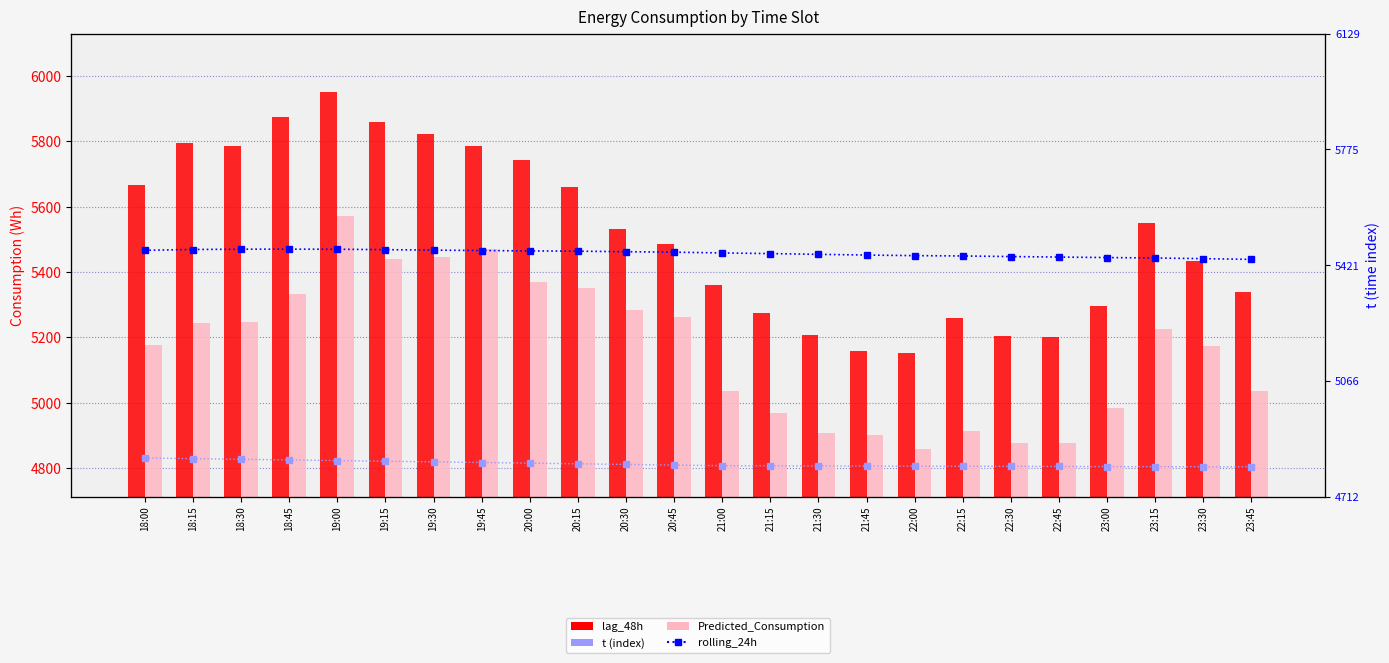

List the series in order of their peak value, highest first.

lag_48h, Predicted_Consumption, rolling_24h, t